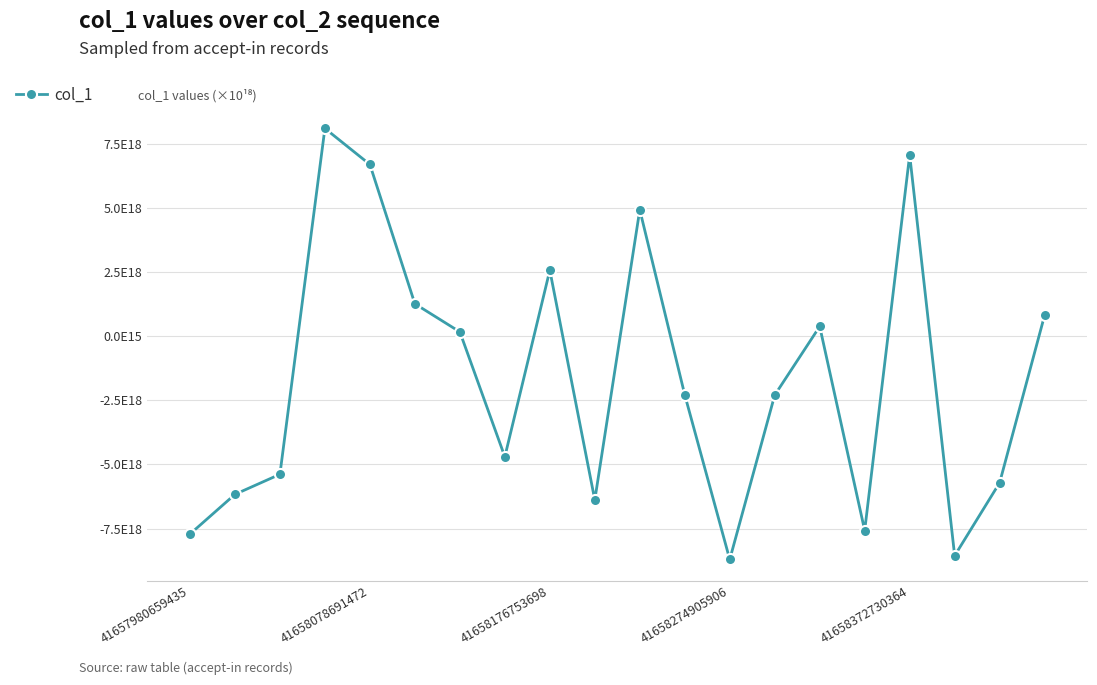

What is the value of the 5th point from the left?

6706028636759054336